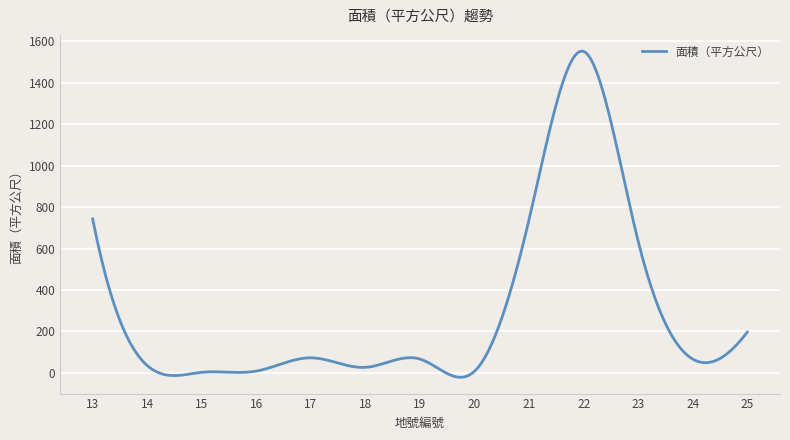

What is the smallest value displayed?

-22.0